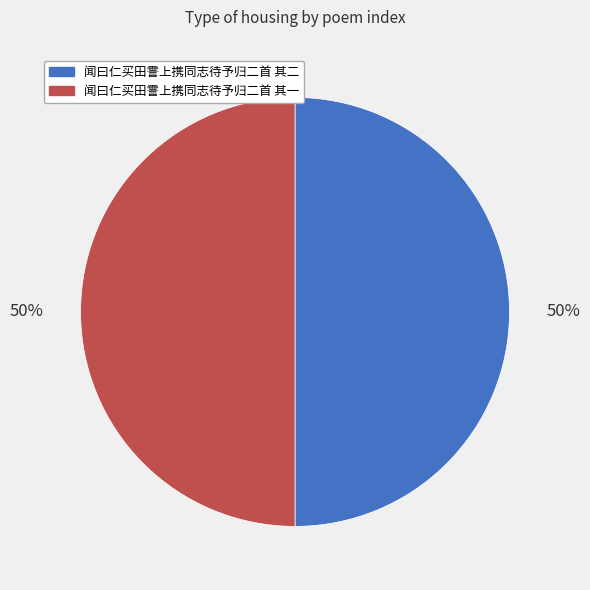

To the nearest percent, what is the combined percentage of 闻曰仁买田霅上携同志待予归二首 其一 and 闻曰仁买田霅上携同志待予归二首 其二?

100%